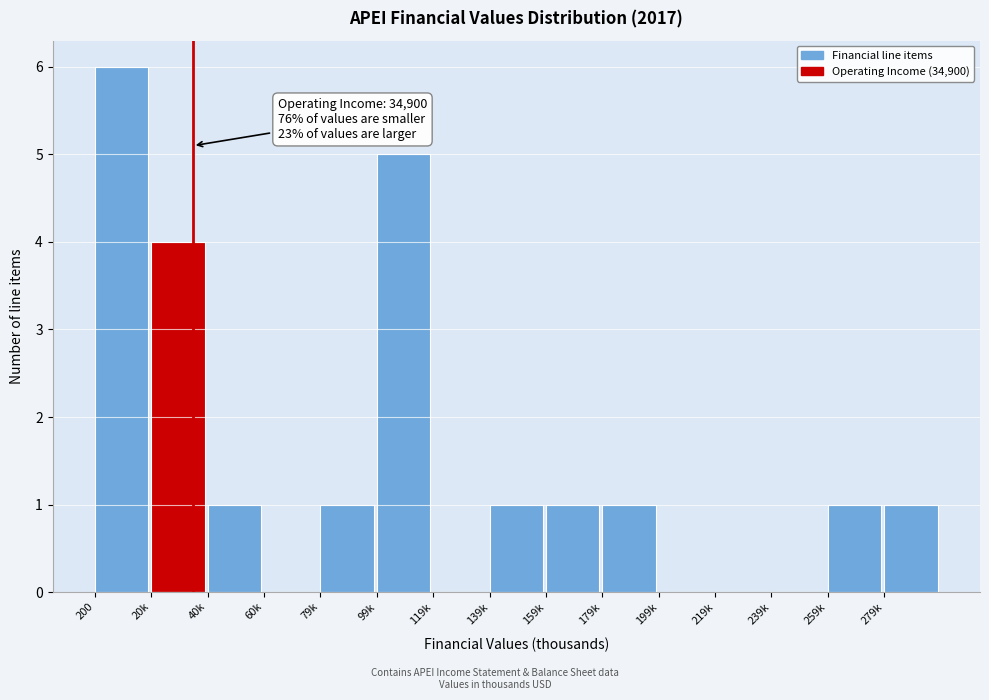

Reading right to left, what are all the values shown in this chart?

279k=1	259k=1	239k=0	219k=0	199k=0	179k=1	159k=1	139k=1	119k=0	99k=5	79k=1	60k=0	40k=1	20k=4	200=6